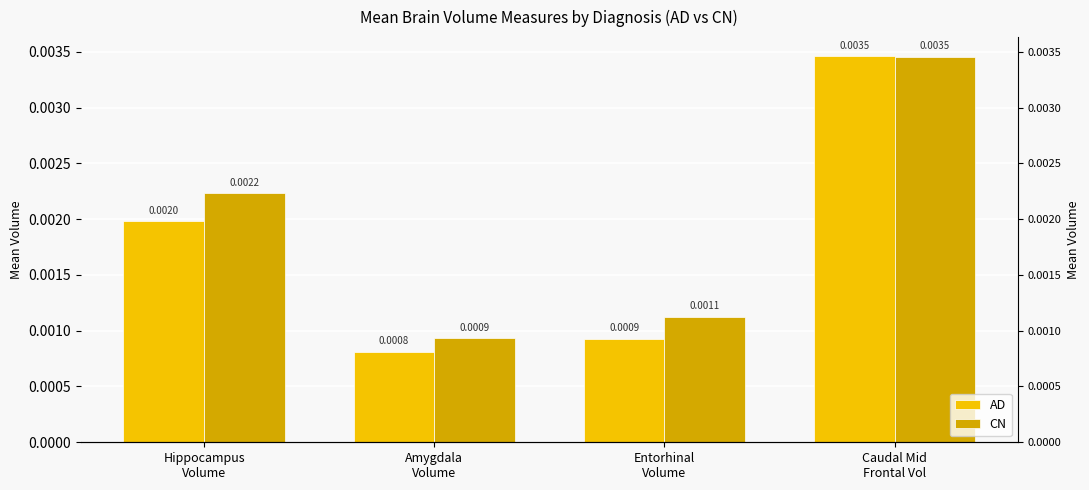

At which category is the sum across all series the highest?

Caudal Mid
Frontal Vol